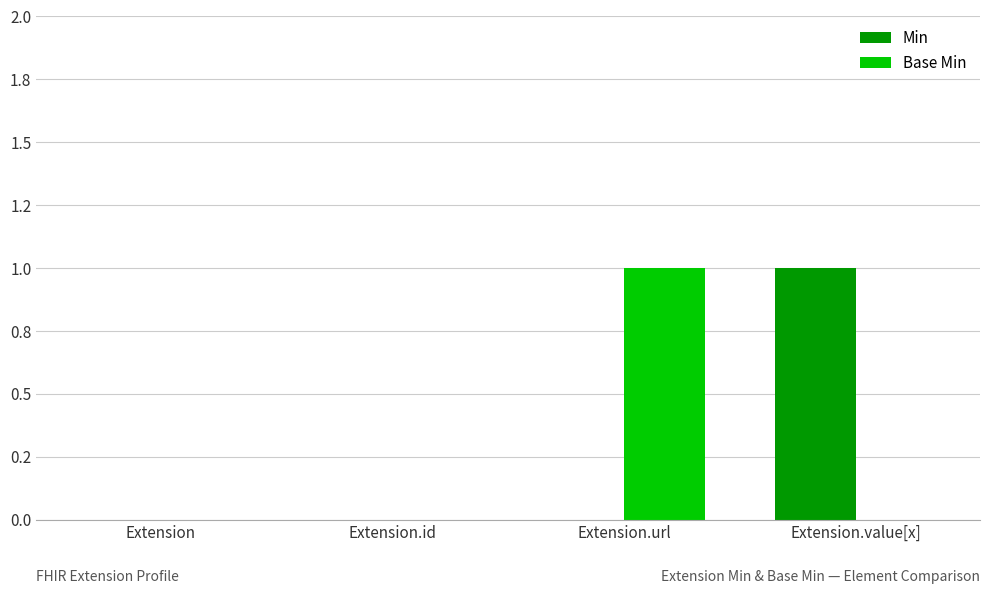

What are all the series names shown in the legend?

Min, Base Min